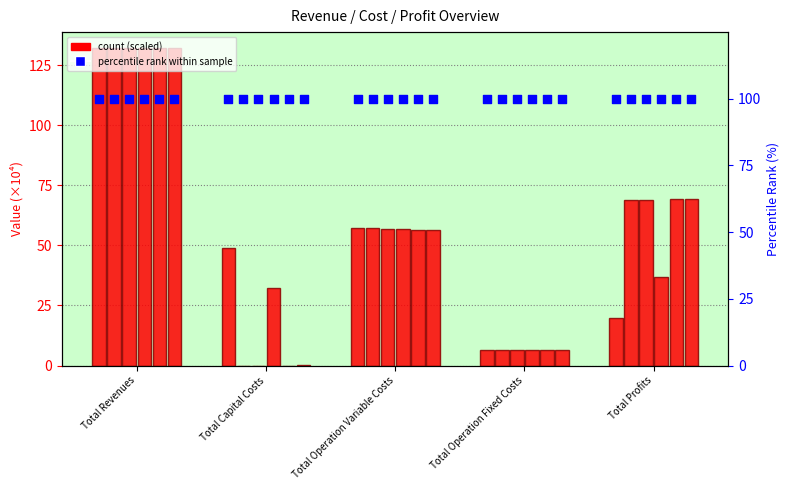

Is the value of 5 at Total Revenues greater than the value of 3 at Total Revenues?

Yes